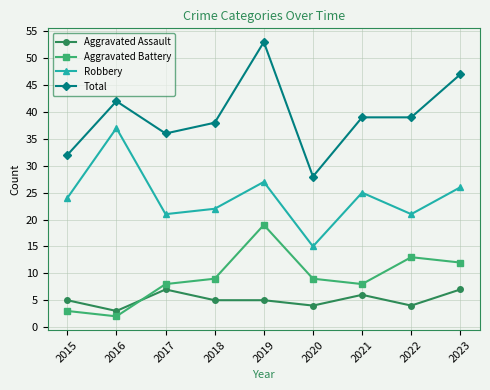

What is the minimum value shown in the chart?

2